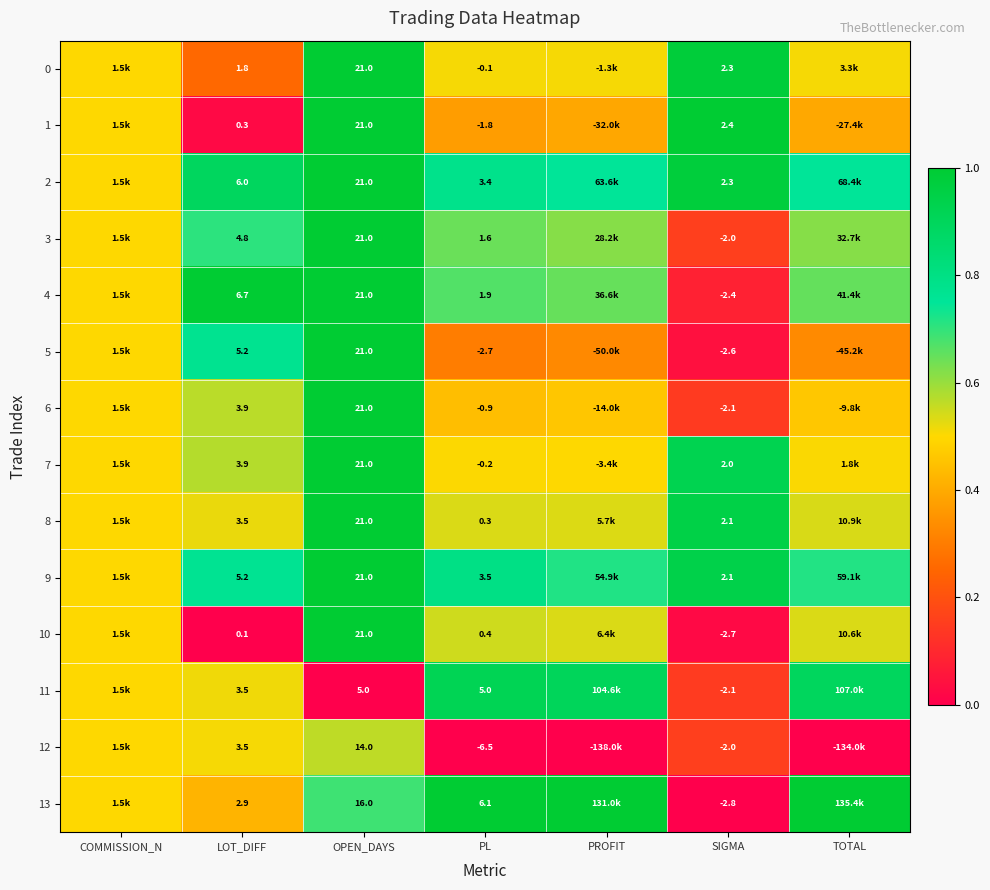

What is the total value across all series at OPEN_DAYS?

266.0